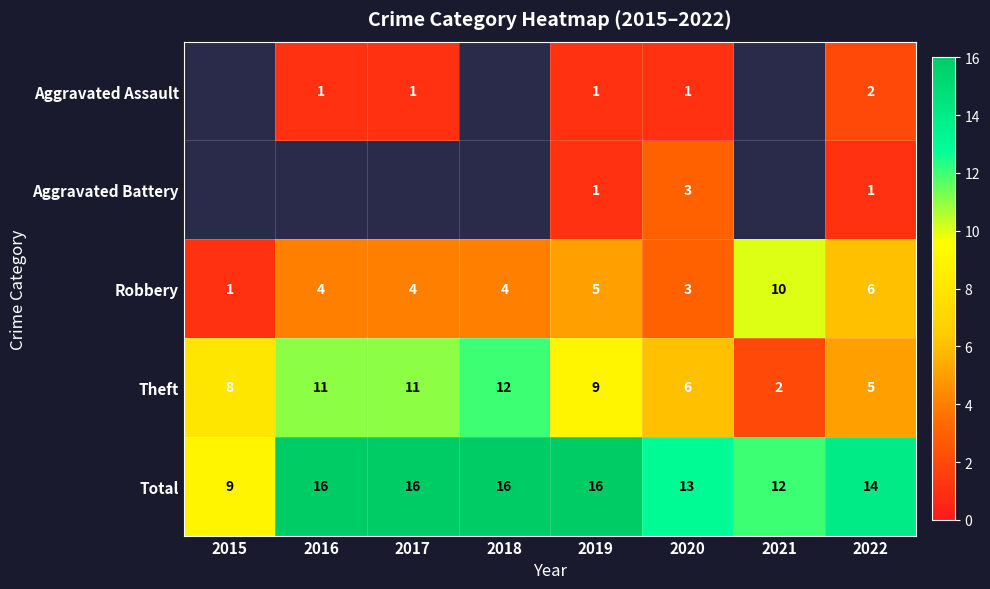

The Theft series shows 4 at 2015. True or false?

False